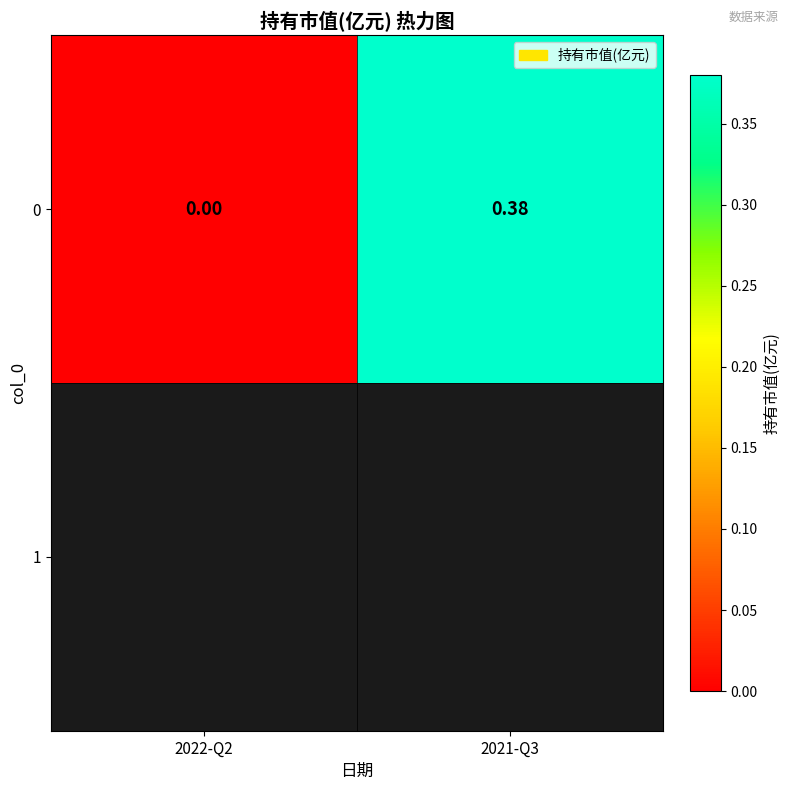

How many series are shown in this chart?

1